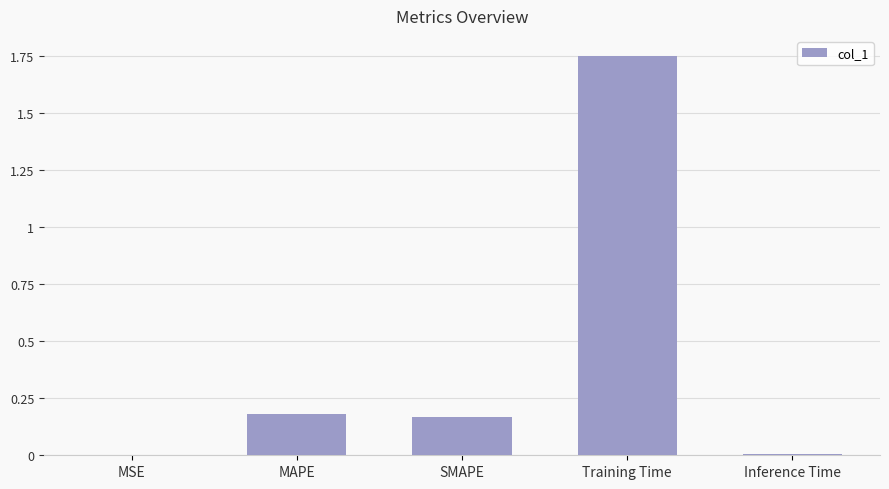

Which category has the highest value across all series?

Training Time